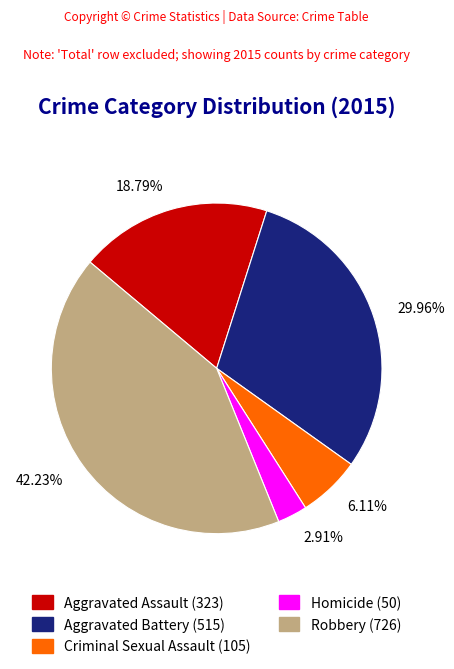

What portion of the pie excludes Criminal Sexual Assault?

93.9%